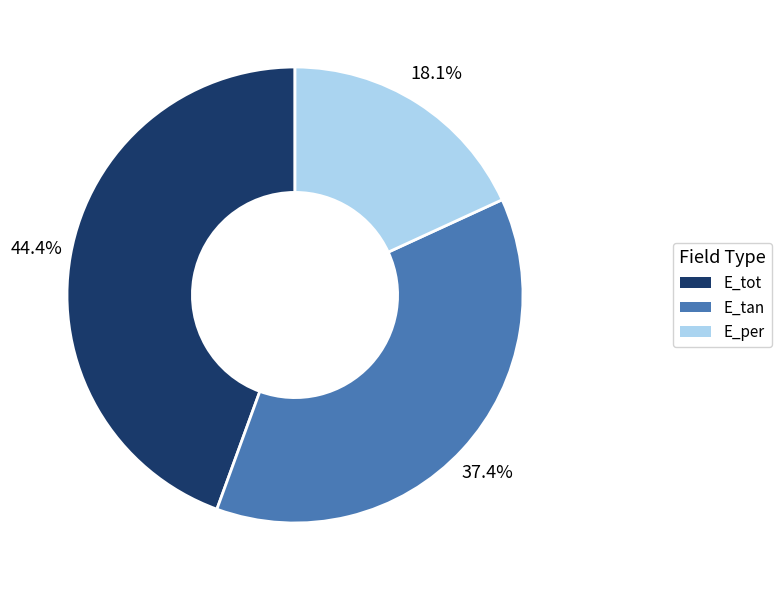

Rank the categories by value from highest to lowest.

E_tot, E_tan, E_per